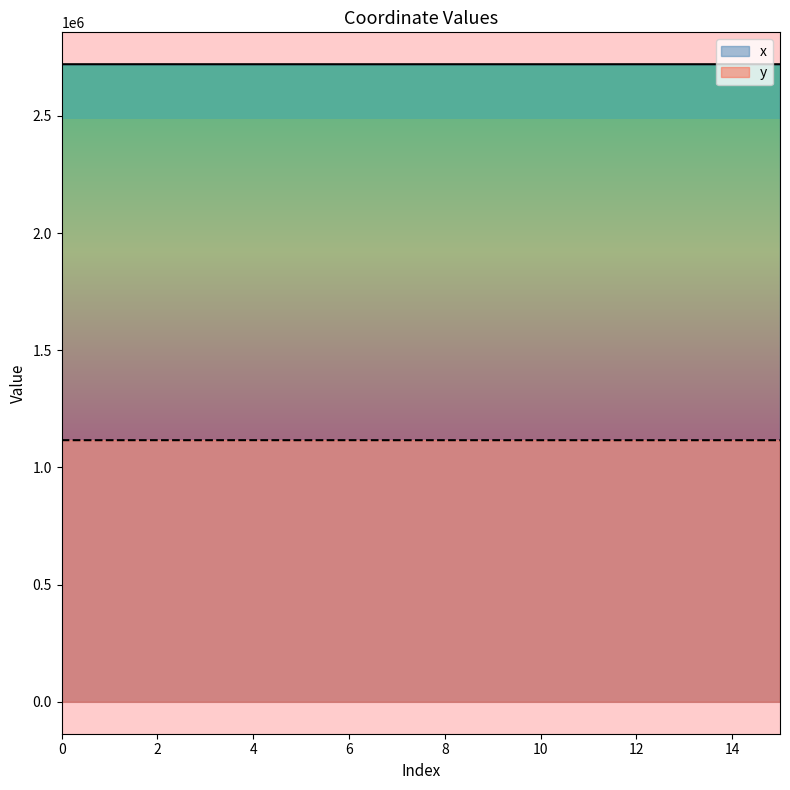

Which series changed the most between 6 and 9?

y